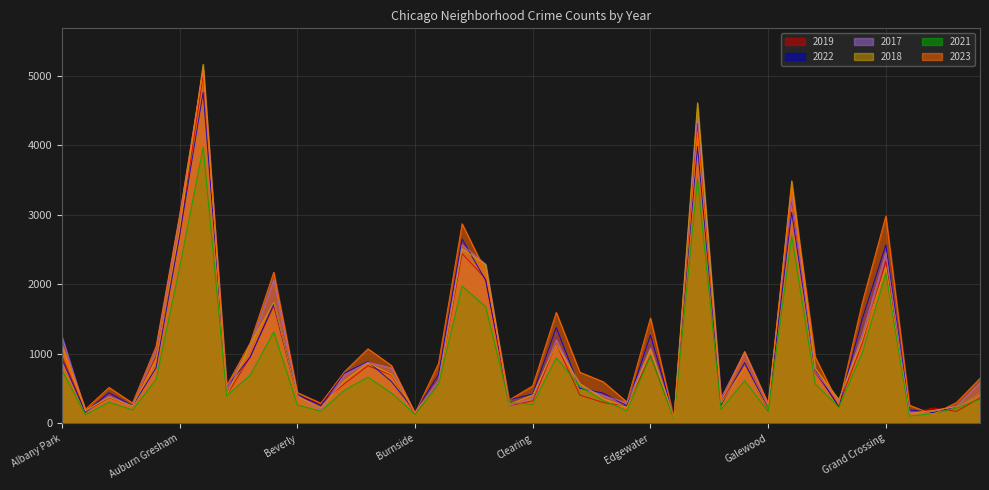

What is the smallest value displayed?

62